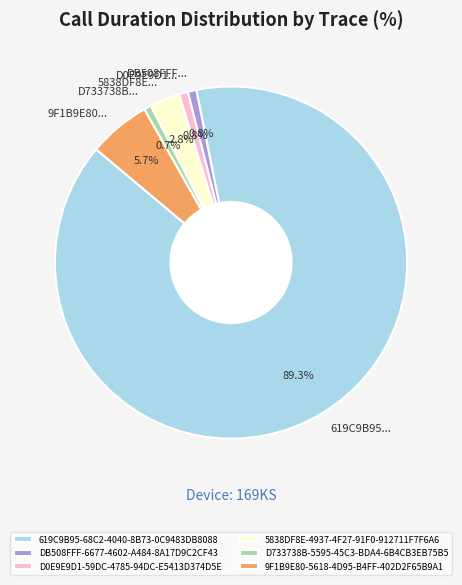

Which slice is the largest?

619C9B95-68C2-4040-8B73-0C9483DB8088